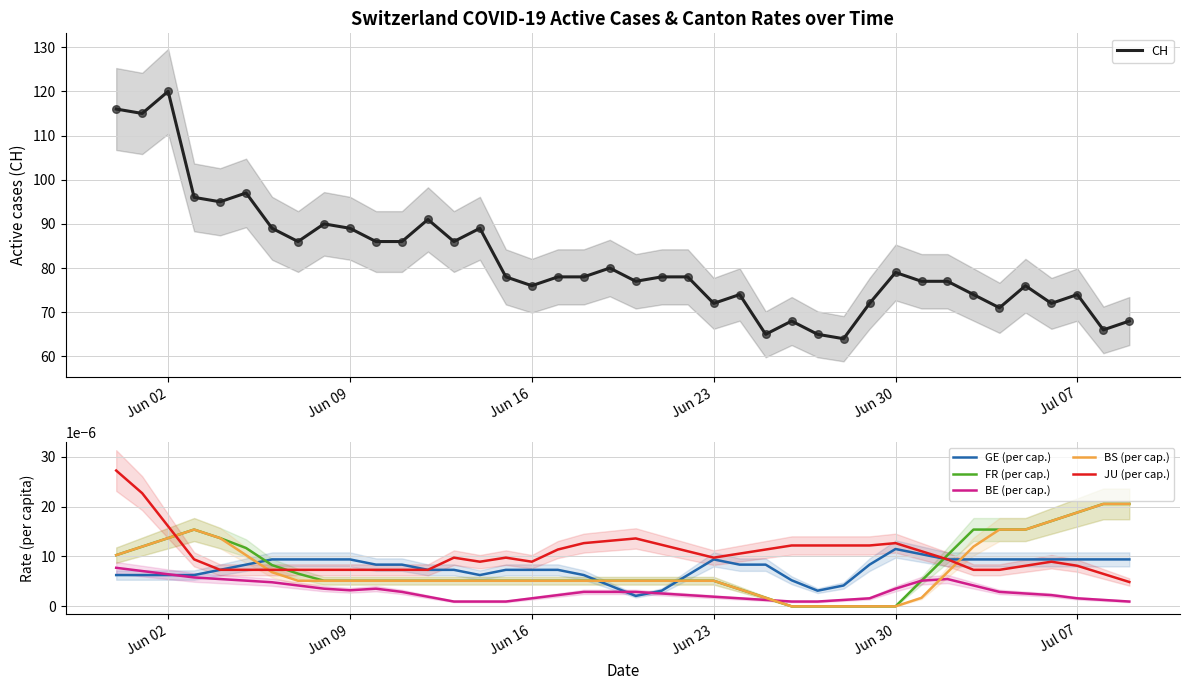

Which series has the largest total across all categories?

CH